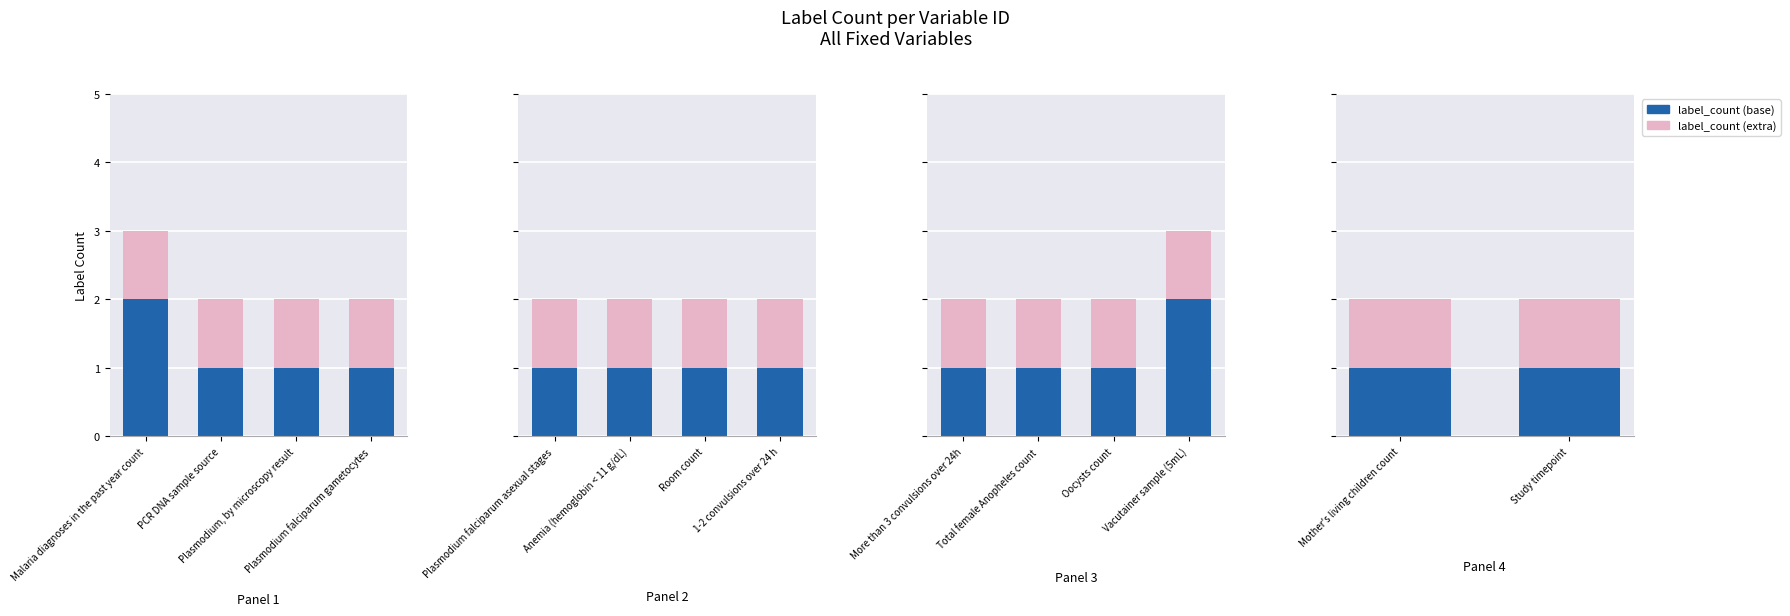

Reading left to right, list all the values displayed in this chart.

3	2	2	2	2	2	2	2	2	2	2	3	2	2